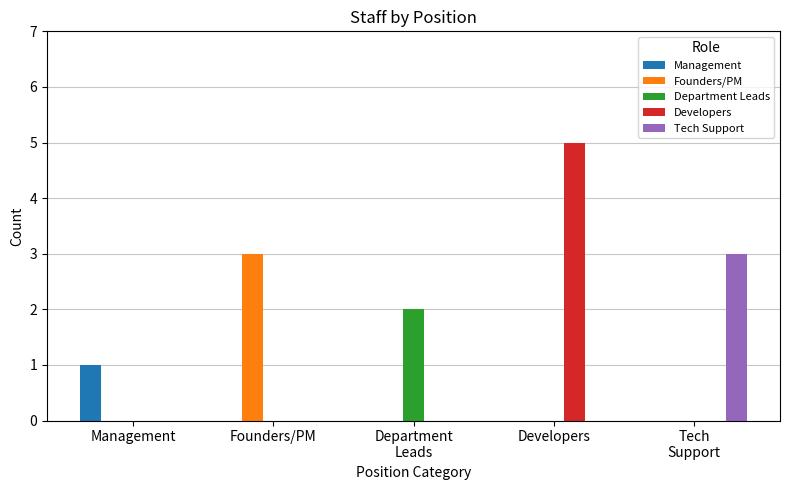

What is the approximate value of Founders/PM at Founders/PM?

3